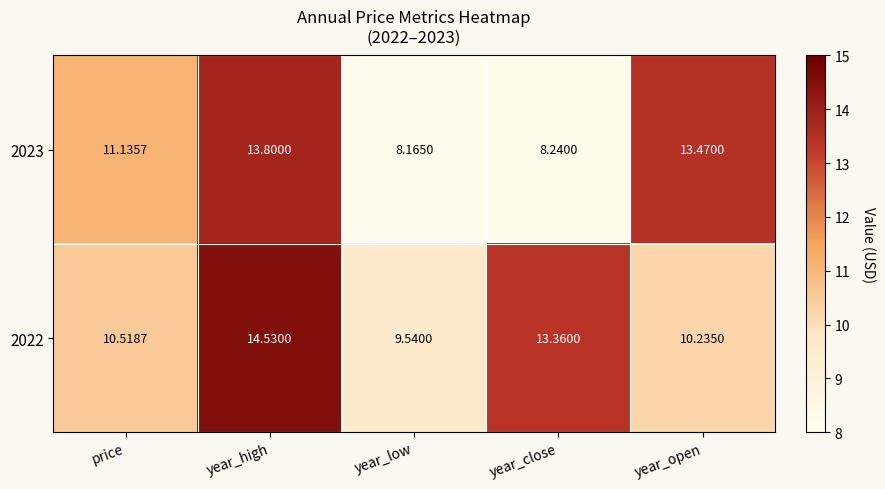

Where is 2023 nearest to the value 10?

price